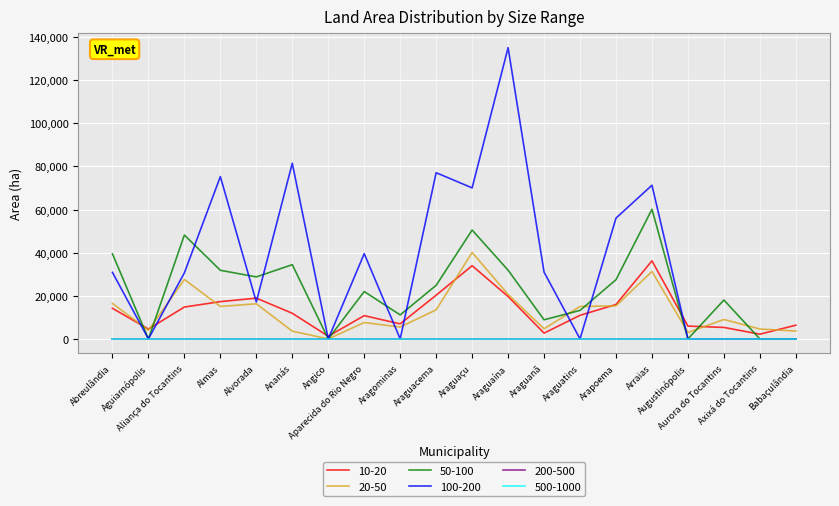

At which category does the chart reach its peak across all series?

Araguaína